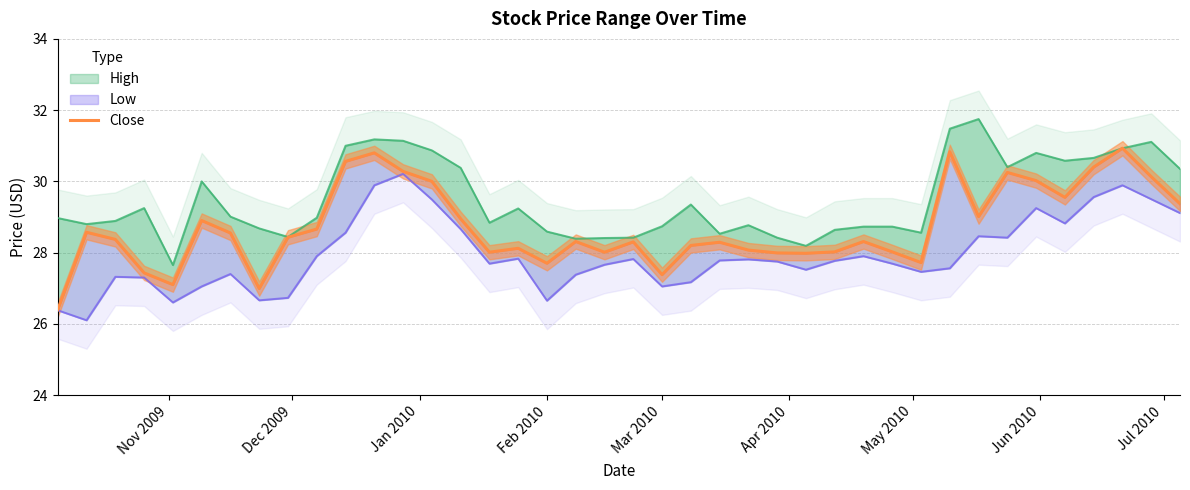

Does the chart have visible grid lines?

Yes